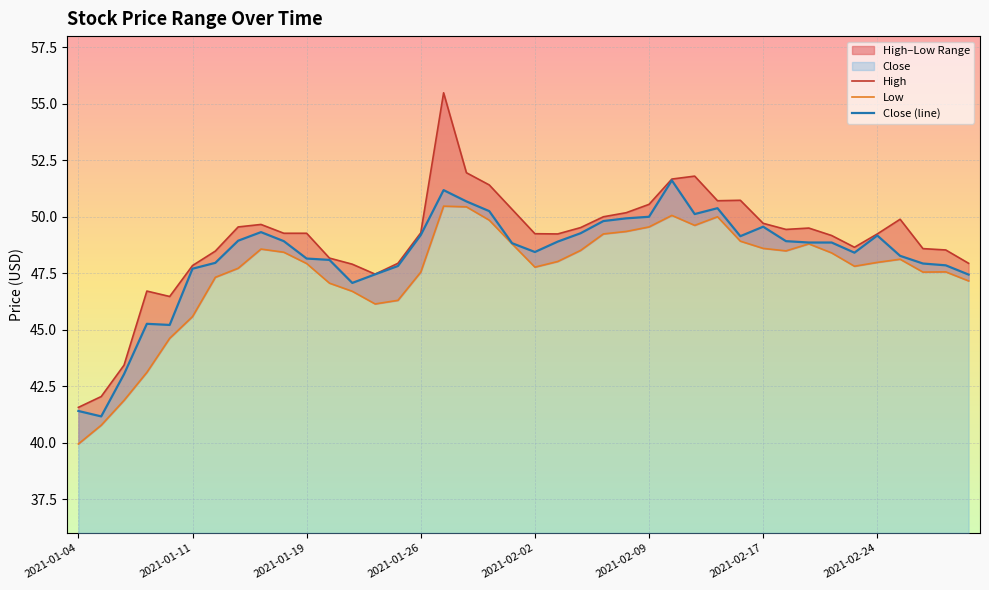

List the labels in order of Low value, smallest first.

2021-01-04, 2021-01-05, 2021-01-06, 2021-01-07, 2021-01-08, 2021-01-11, 2021-01-22, 2021-01-25, 2021-01-21, 2021-01-20, 2021-03-02, 2021-01-12, 2021-01-26, 2021-02-26, 2021-03-01, 2021-01-13, 2021-02-02, 2021-02-23, 2021-01-19, 2021-02-24, 2021-02-03, 2021-02-25, 2021-02-22, 2021-01-15, 2021-02-18, 2021-02-04, 2021-01-14, 2021-02-17, 2021-02-01, 2021-02-19, 2021-02-16, 2021-02-05, 2021-02-08, 2021-02-09, 2021-02-11, 2021-01-29, 2021-02-12, 2021-02-10, 2021-01-28, 2021-01-27